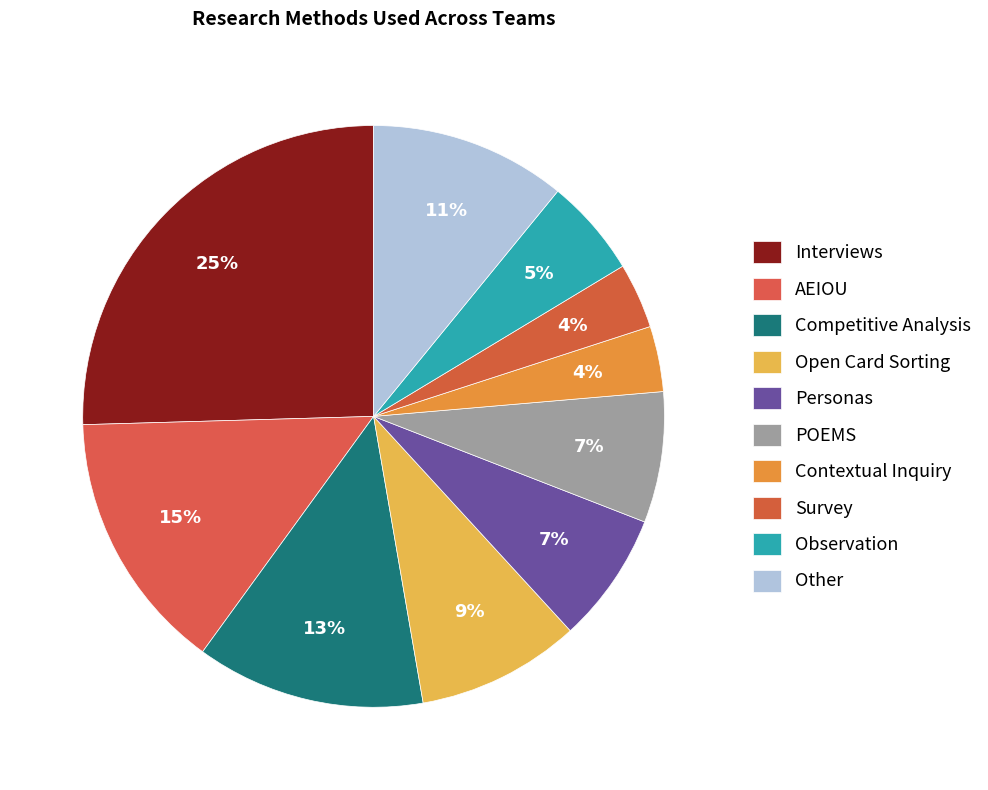

To the nearest percent, what is the difference between the Open Card Sorting and Survey slice percentages?

5%